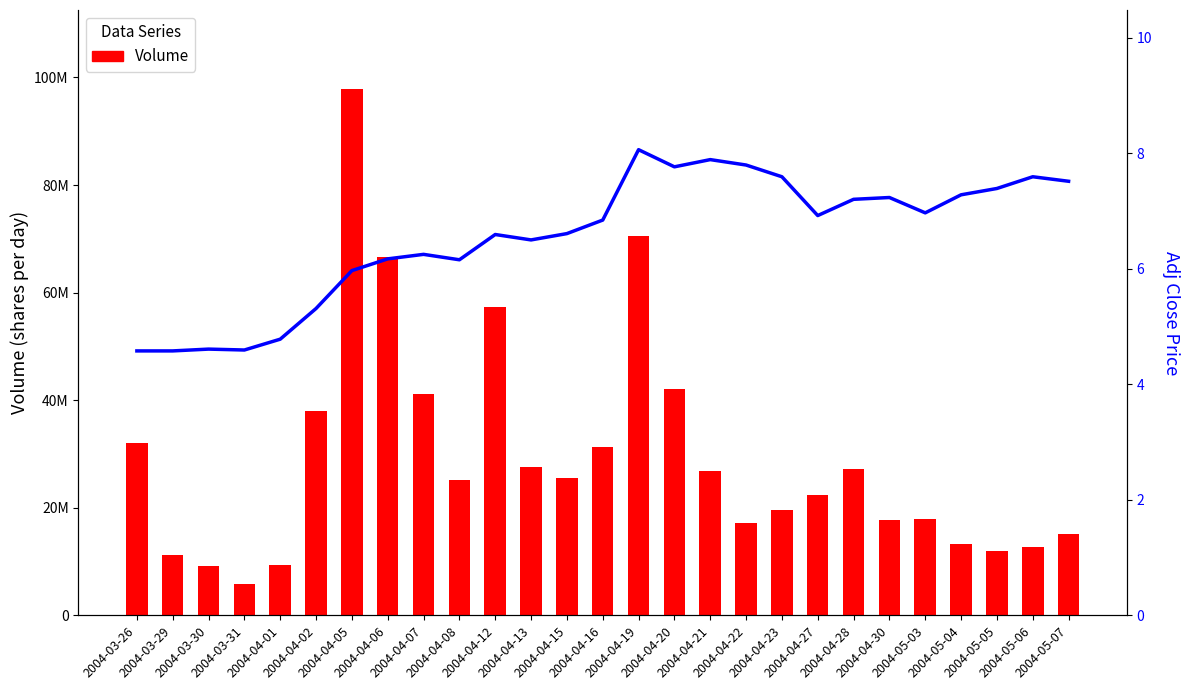

What is the maximum value for Volume?

97860558.0